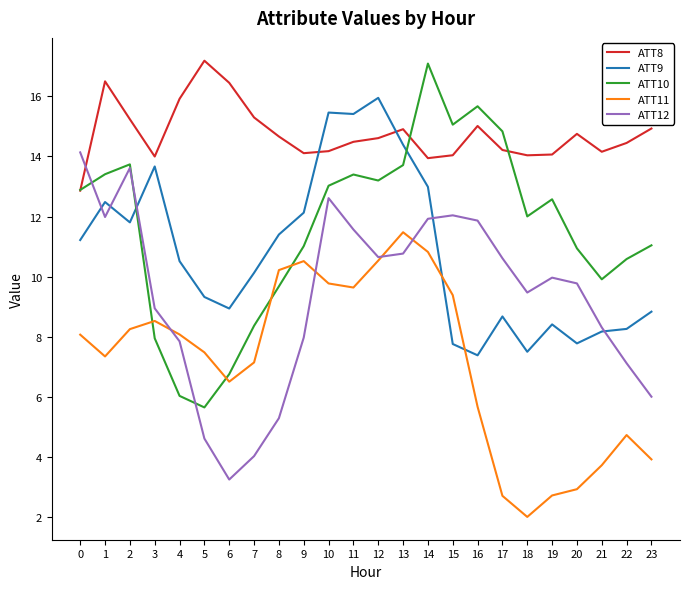

What are all the series names shown in the legend?

ATT8, ATT9, ATT10, ATT11, ATT12